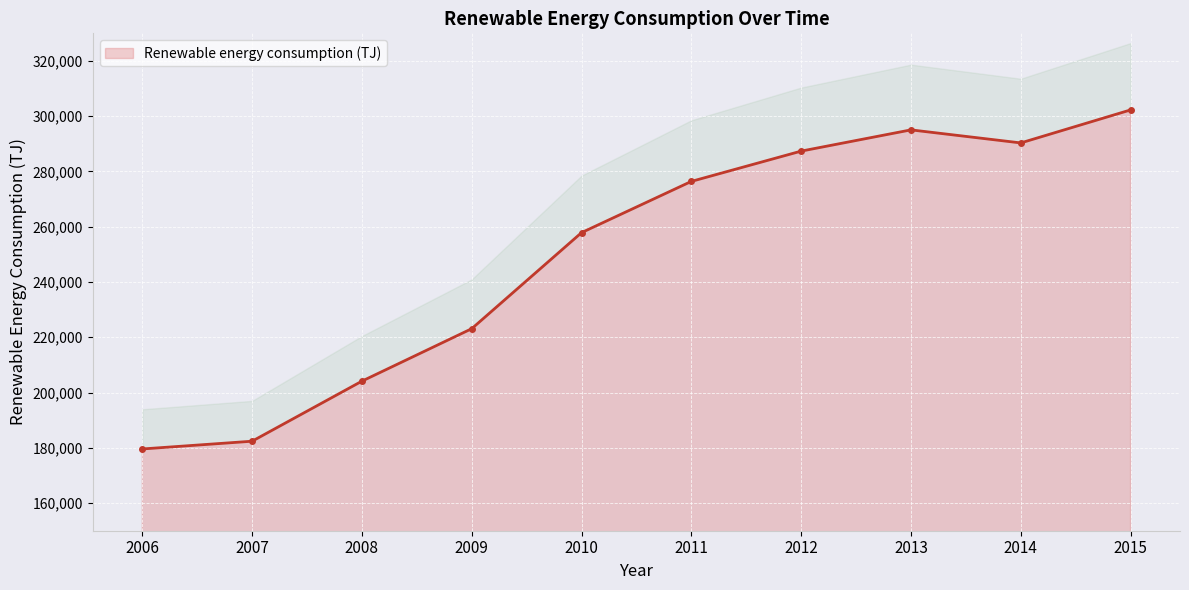

Reading right to left, extract all data points from this chart.

2015=302285.7	2014=290342.5	2013=295061.8	2012=287378.6	2011=276416.4	2010=257873.1	2009=223113.7	2008=204127.2	2007=182391.7	2006=179586.8